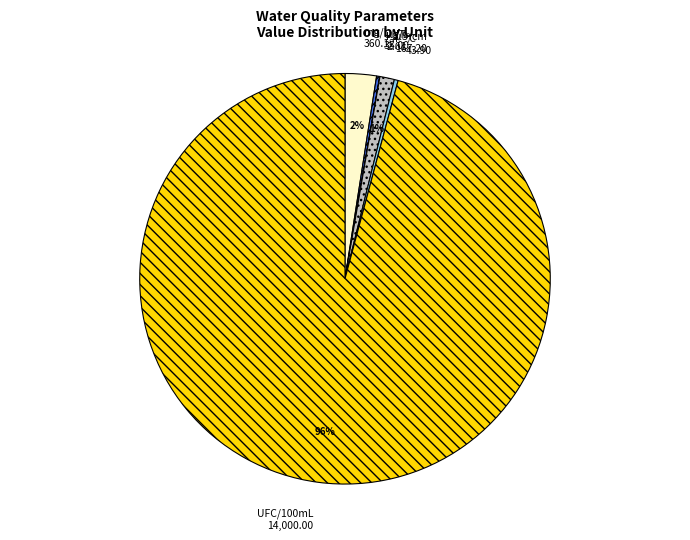

What is the largest slice in the pie chart?

UFC/100mL